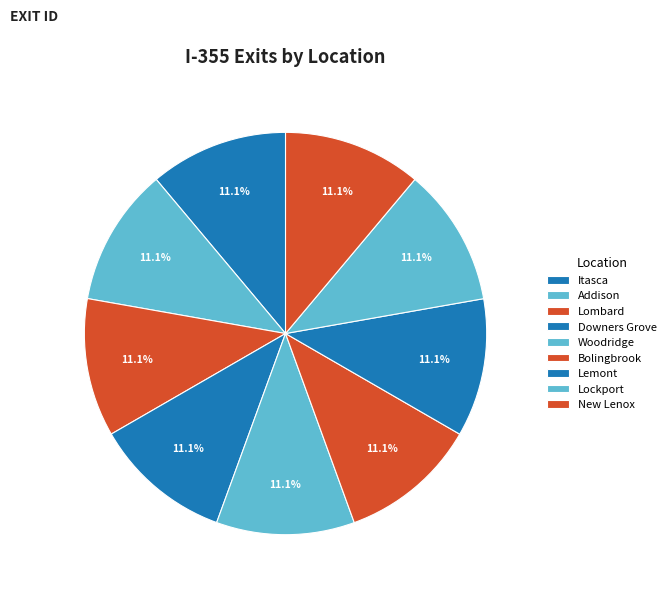

Which has a higher value, Addison or New Lenox?

New Lenox